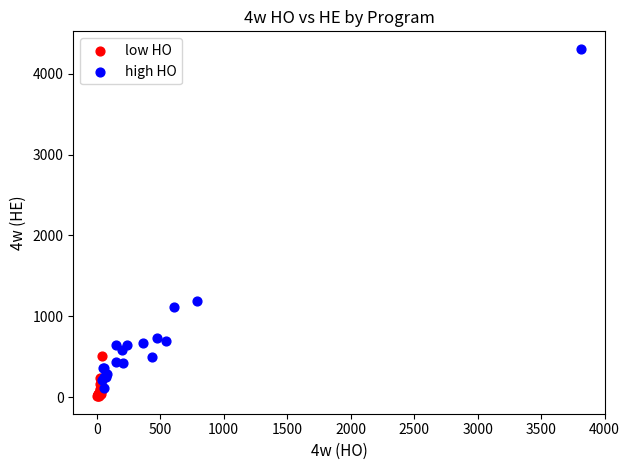

Which series has the widest spread of Y values?

high HO